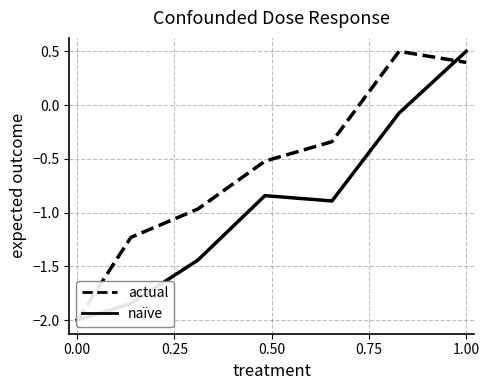

Which series has the largest range (max minus min)?

Leve EXP